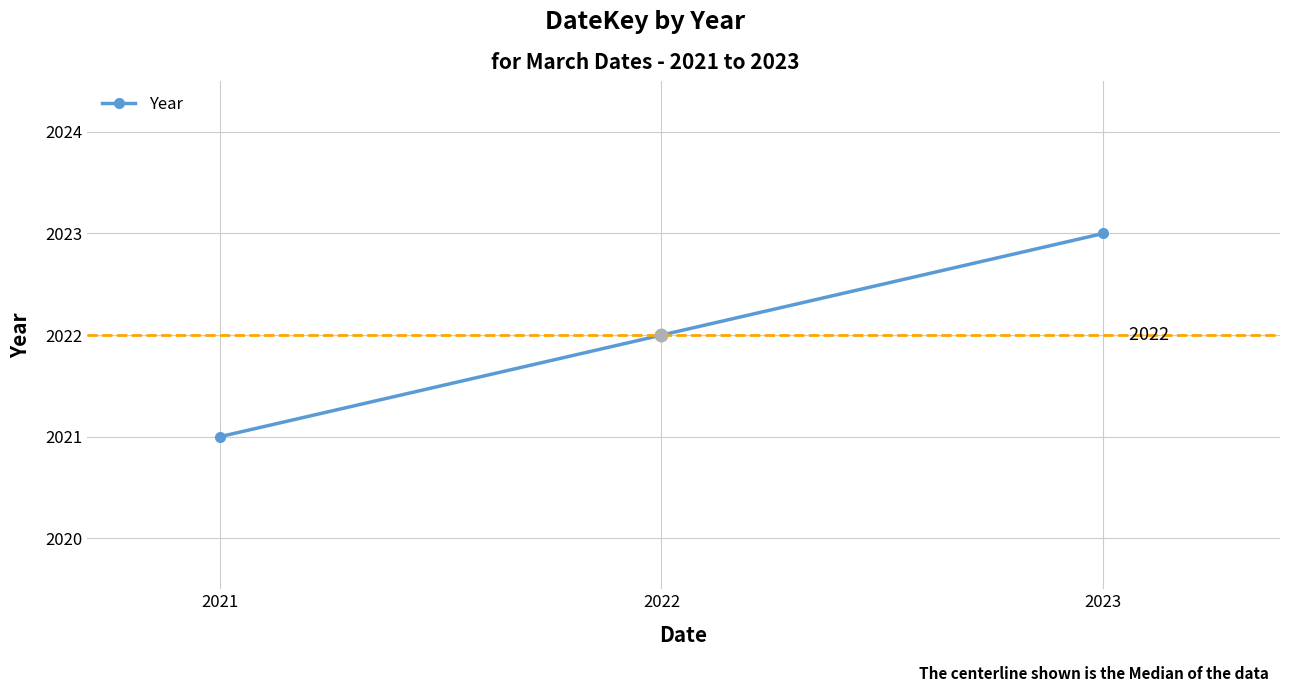

At which label is the value closest to 2022?

2022